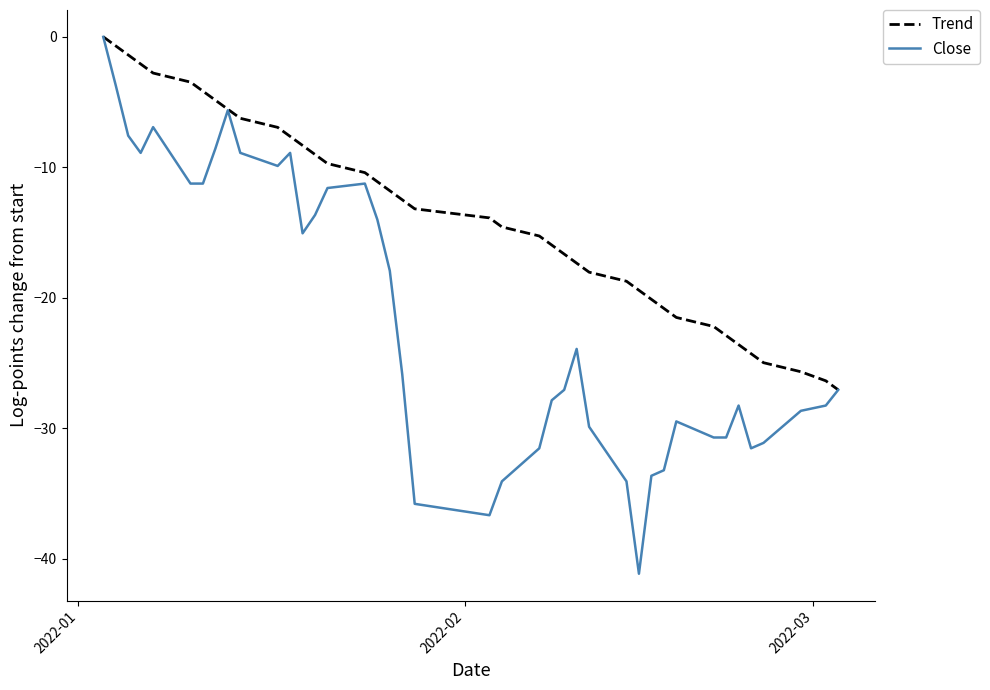

Which series has the largest total across all categories?

Trend